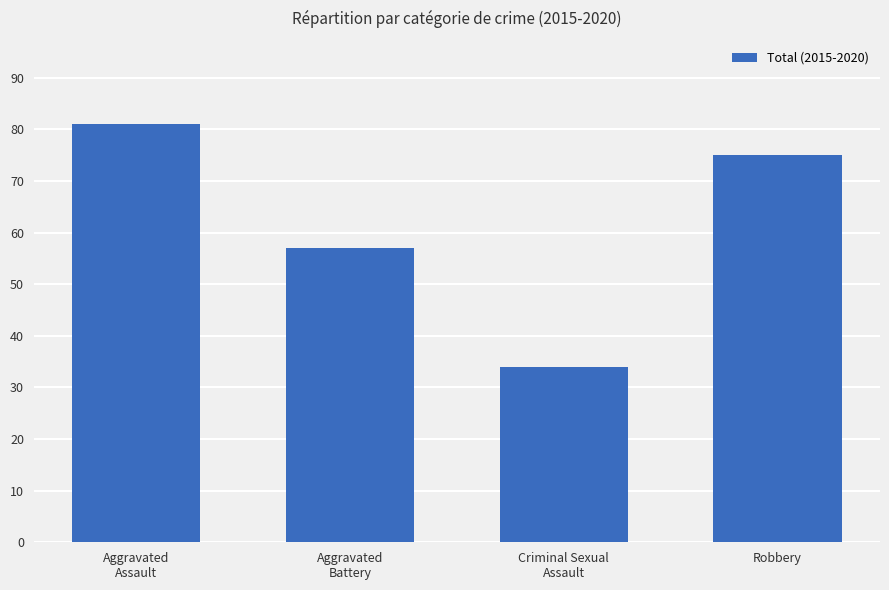

Does the chart contain stacked bars?

No